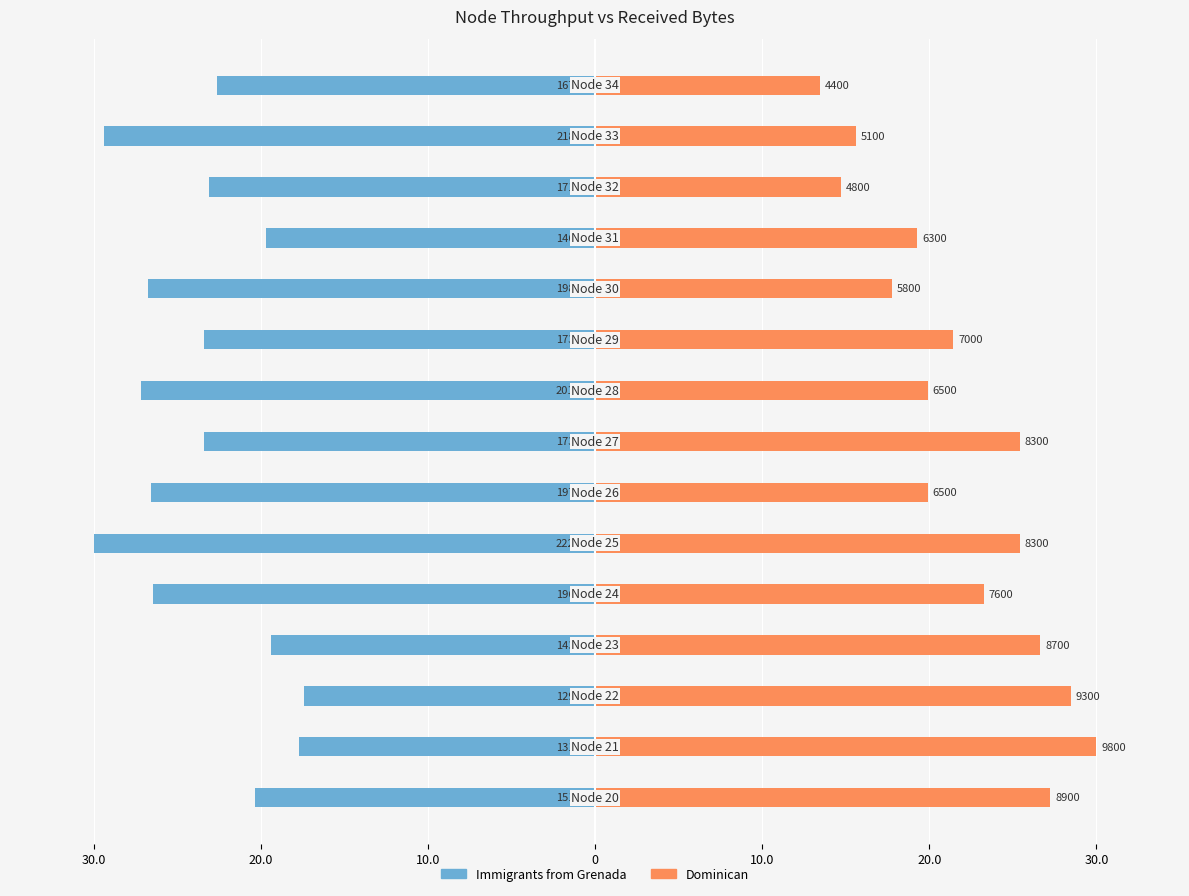

Read the Dominican value at 0.

26.6